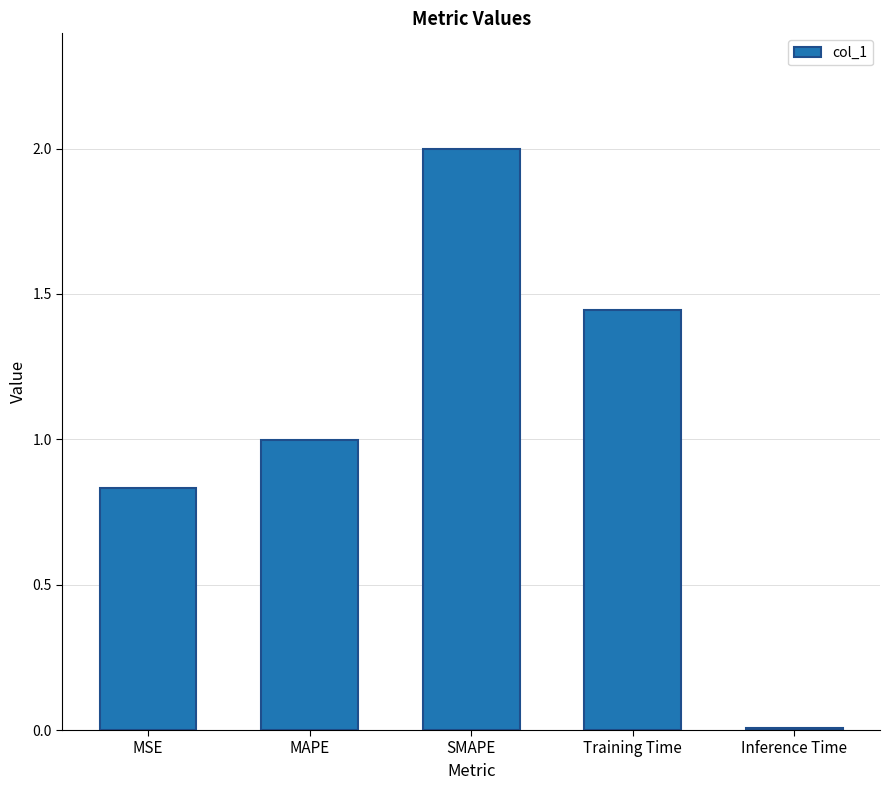

True or false: the data shows 0.3 at MAPE.

False